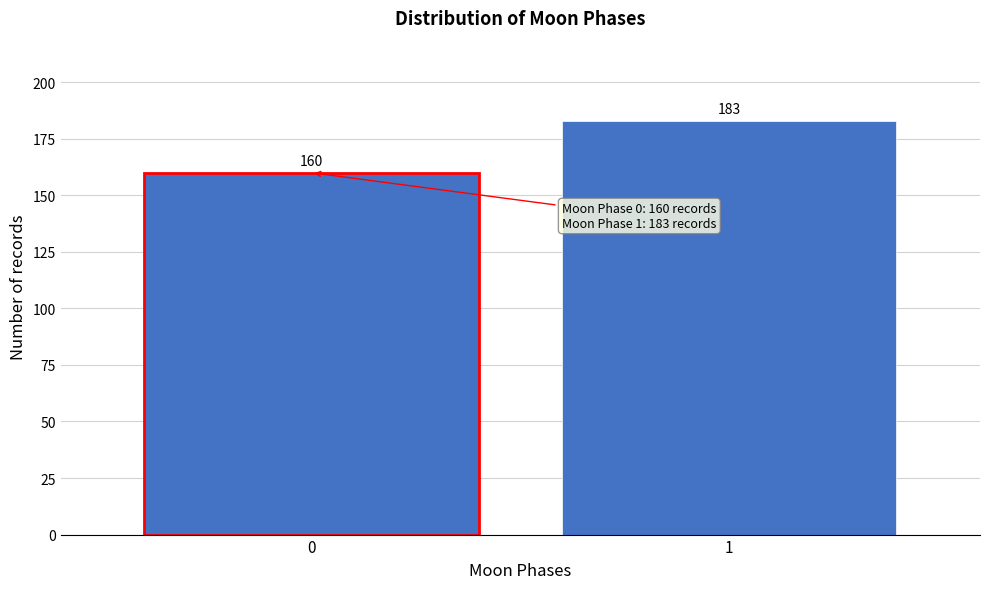

Reading left to right, transcribe all the data shown in this chart.

160	183